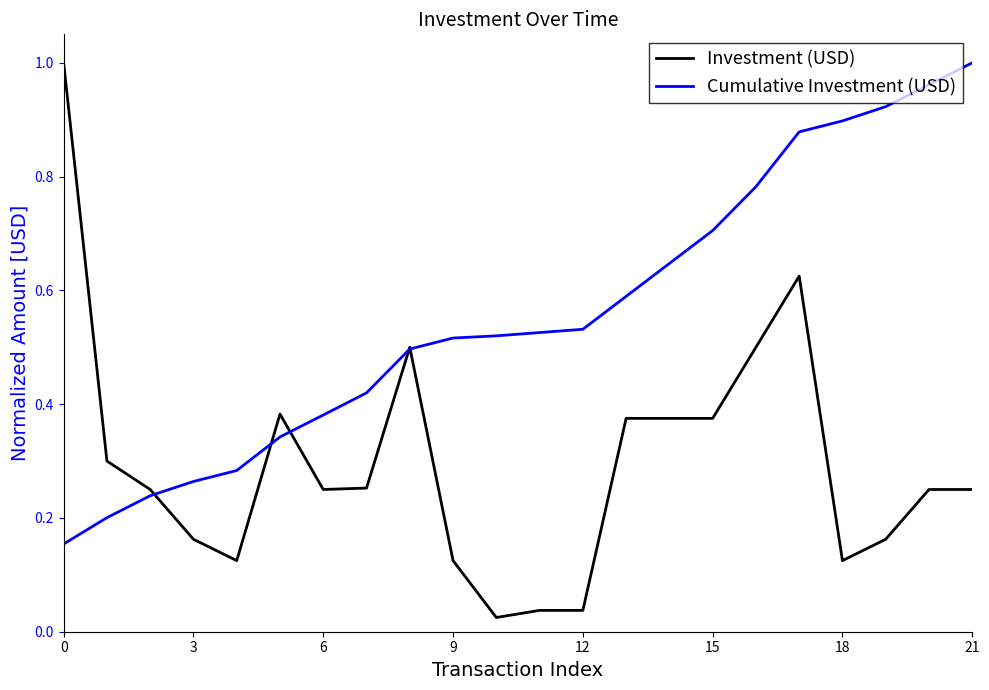

List the series in order of their overall mean, highest first.

Cumulative Investment (USD), Investment (USD)